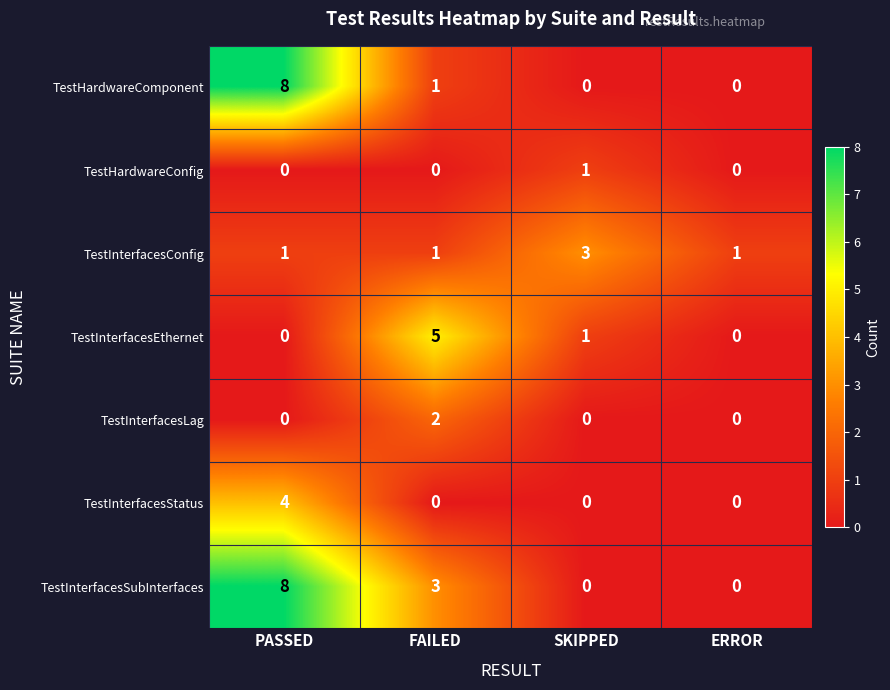

What is the maximum value for TestInterfacesSubInterfaces?

8